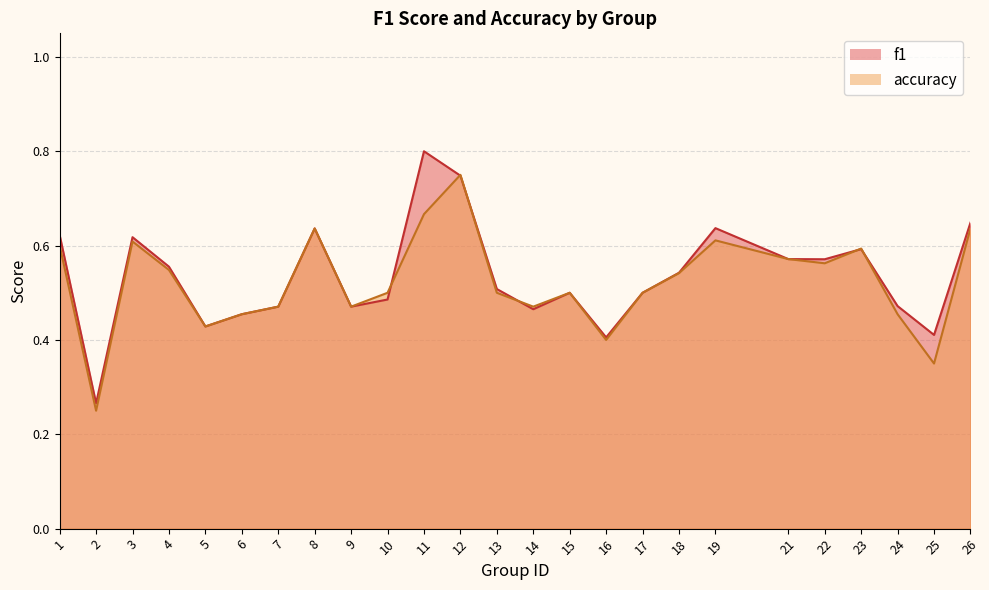

What is the value of the accuracy point at the 25th from the left?

0.6